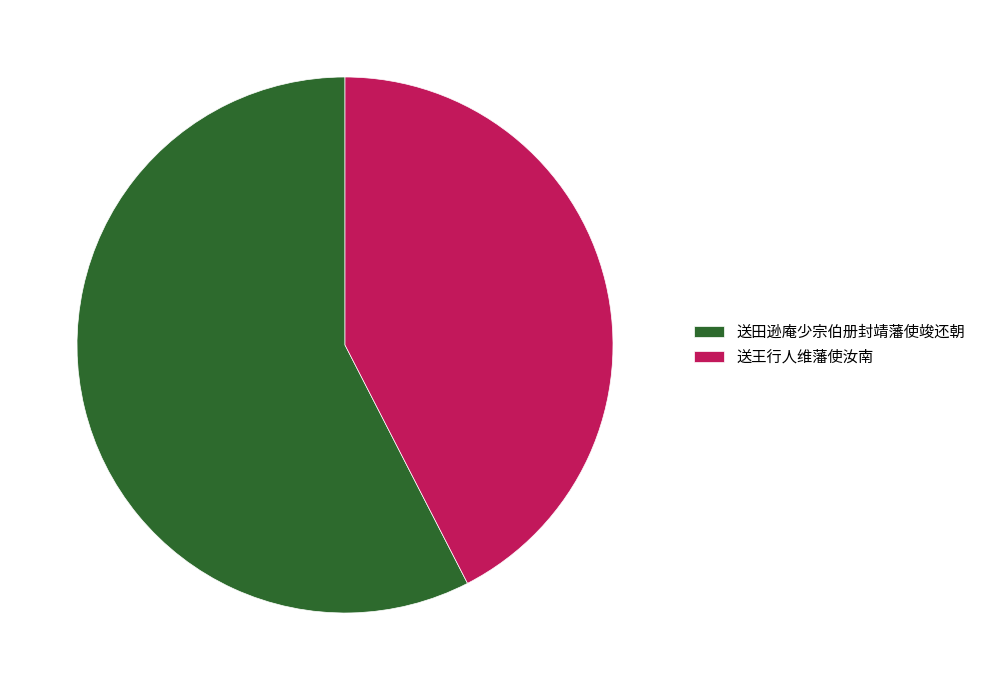

How many slices are in this pie chart?

2